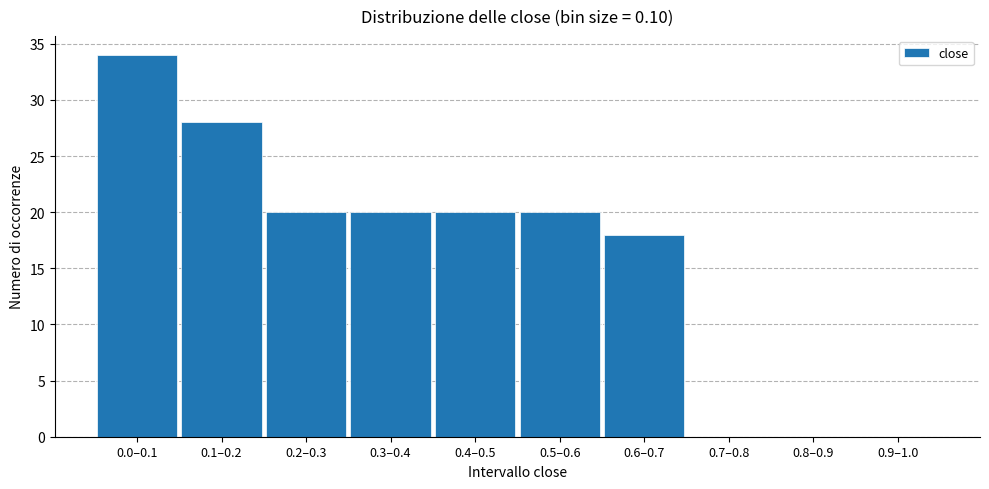

Reading left to right, transcribe all the data shown in this chart.

0.0–0.1=34	0.1–0.2=28	0.2–0.3=20	0.3–0.4=20	0.4–0.5=20	0.5–0.6=20	0.6–0.7=18	0.7–0.8=0	0.8–0.9=0	0.9–1.0=0